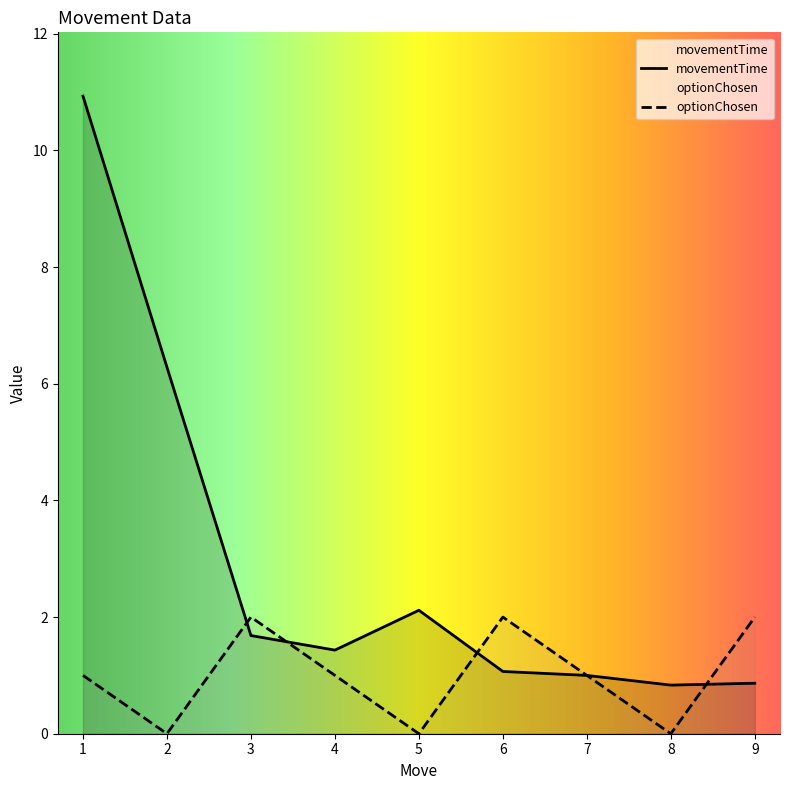

At which category is the sum across all series the highest?

1